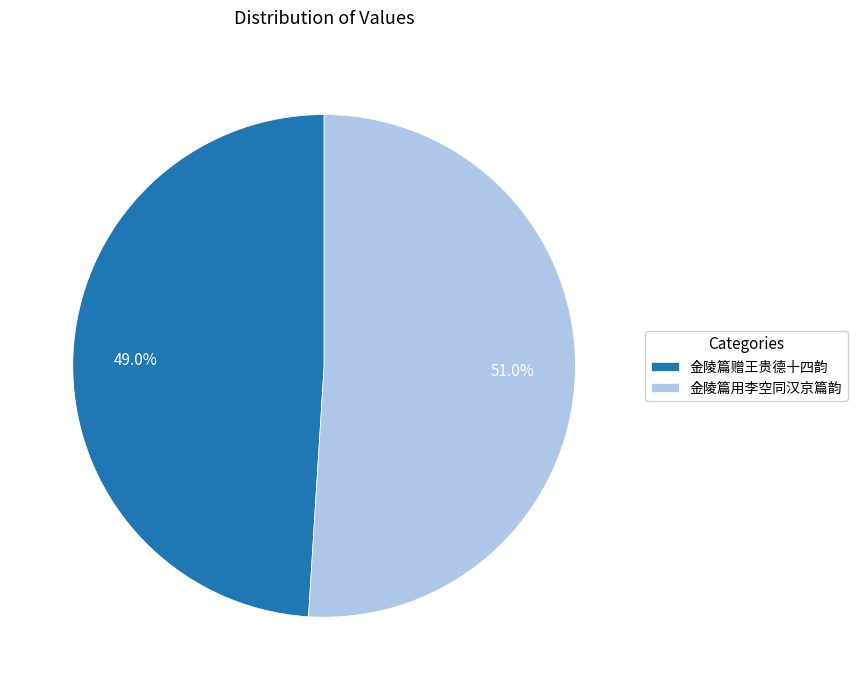

To the nearest percent, what is the average slice percentage?

50%